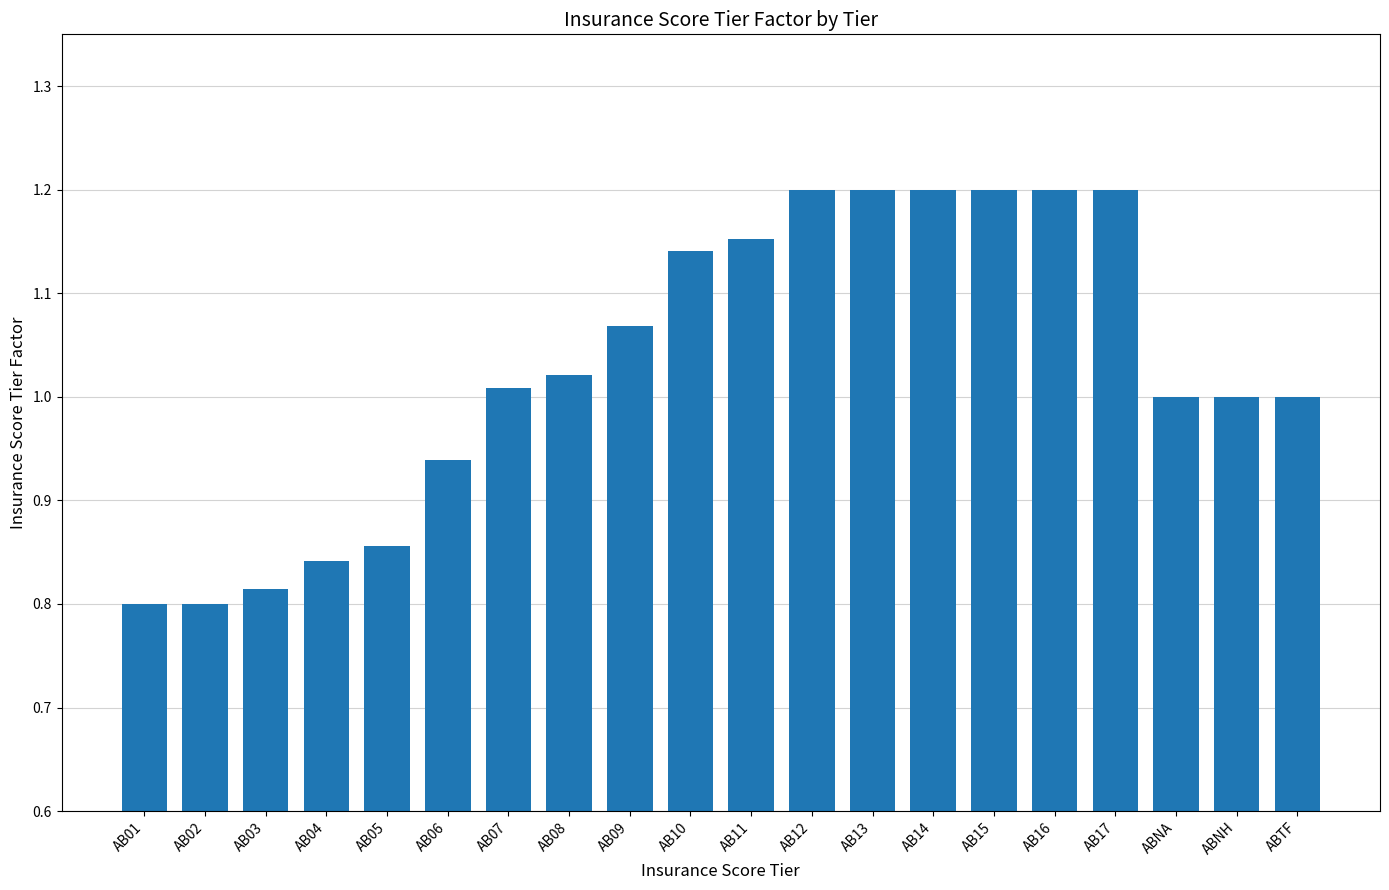

What is the sum of the values at AB13 and AB02?

2.0